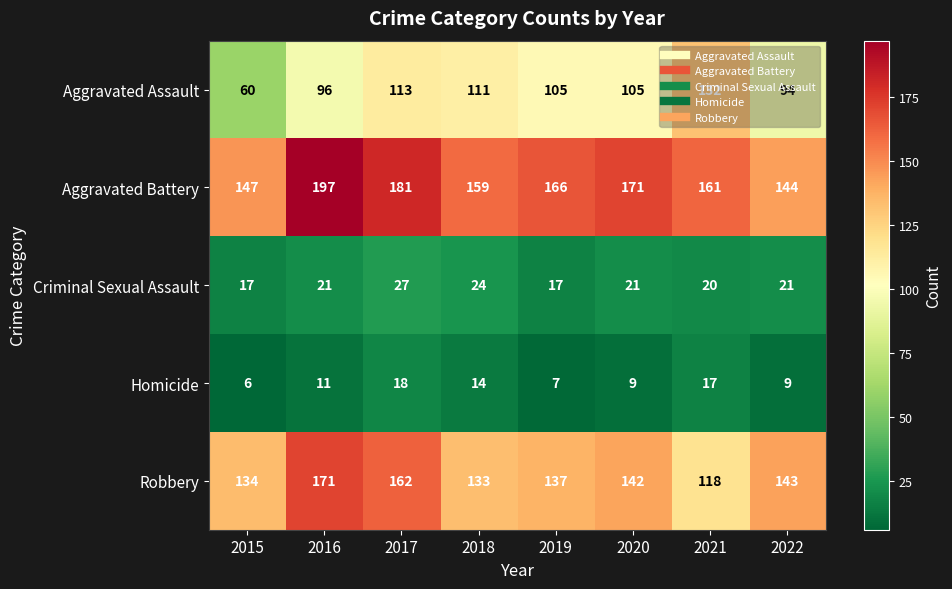

Is it true that Aggravated Battery equals 88 at 2019?

False